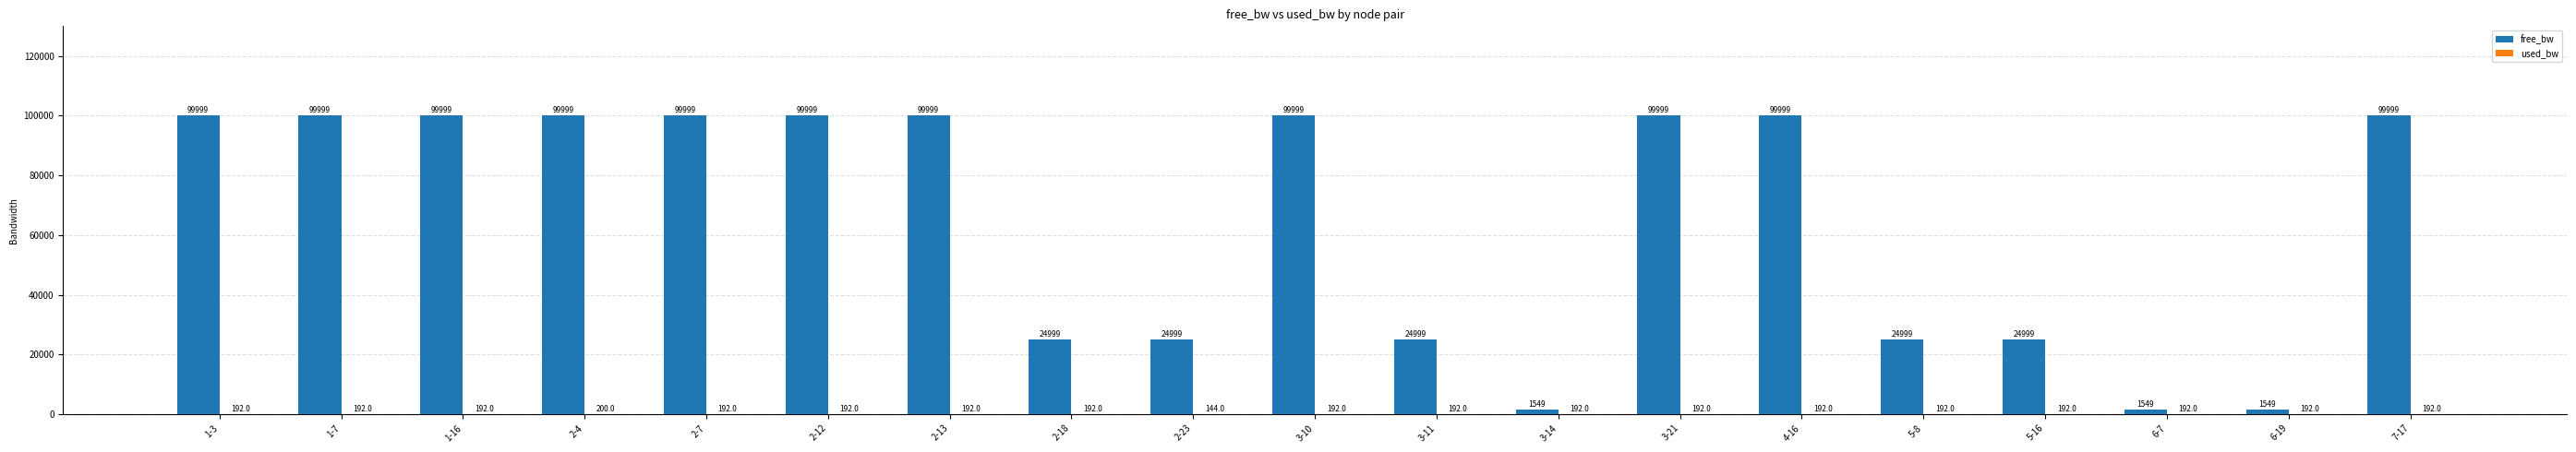

What is the maximum value for free_bw?

99999.8